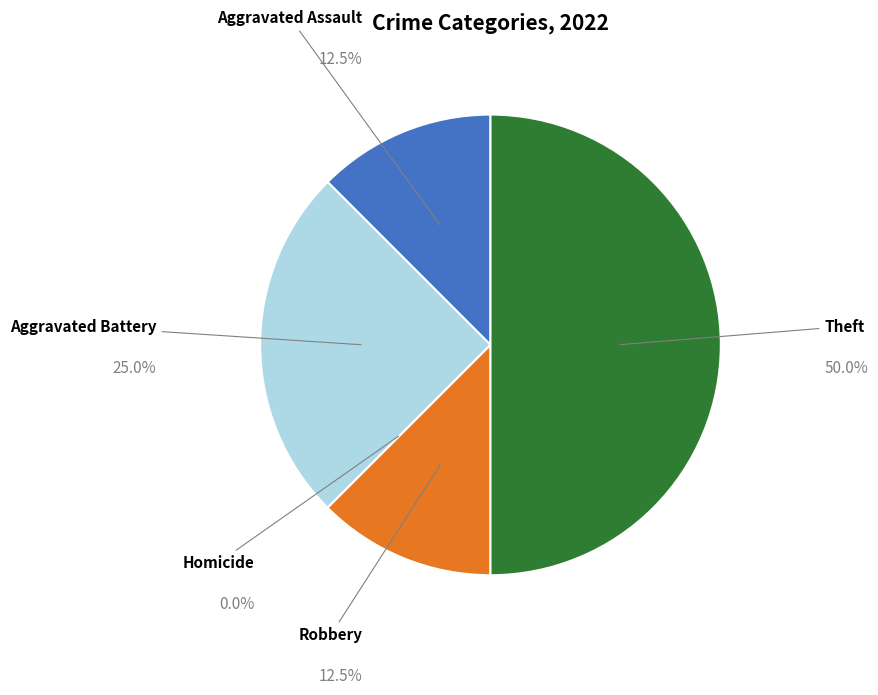

What is the largest slice in the pie chart?

Theft